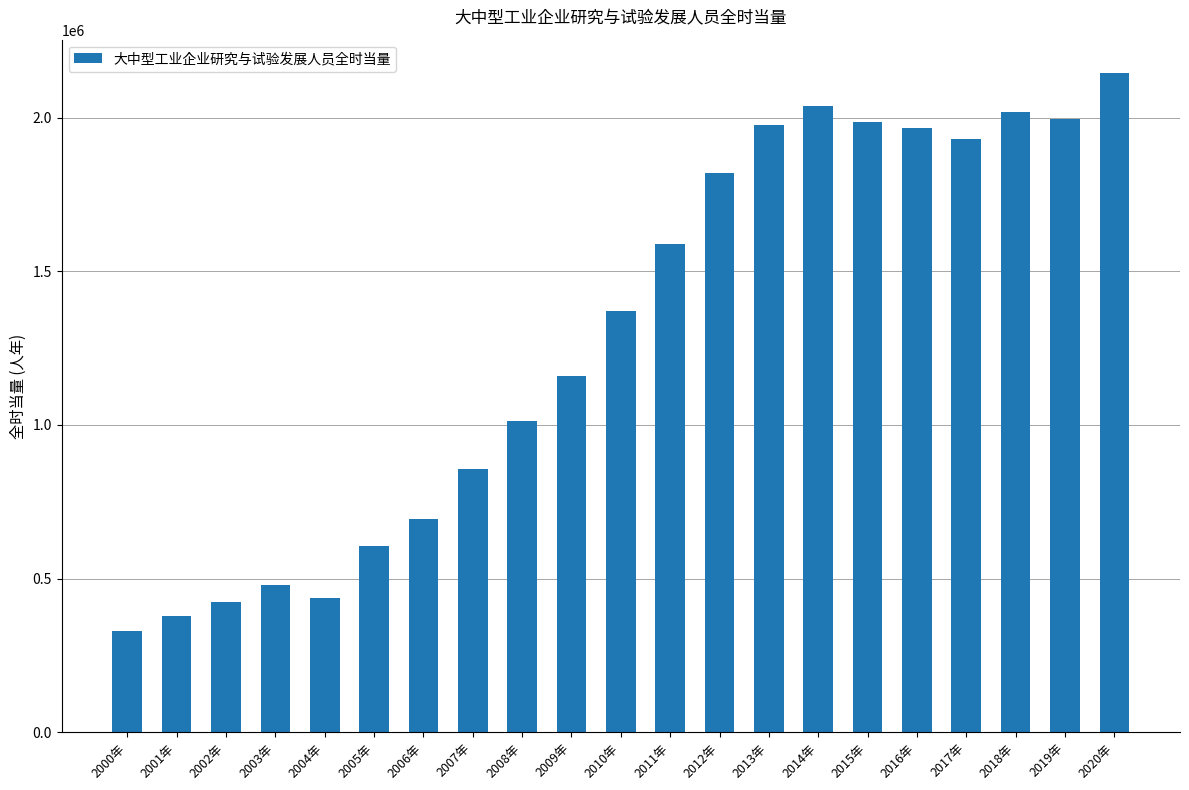

What is the average value?

1295832.0